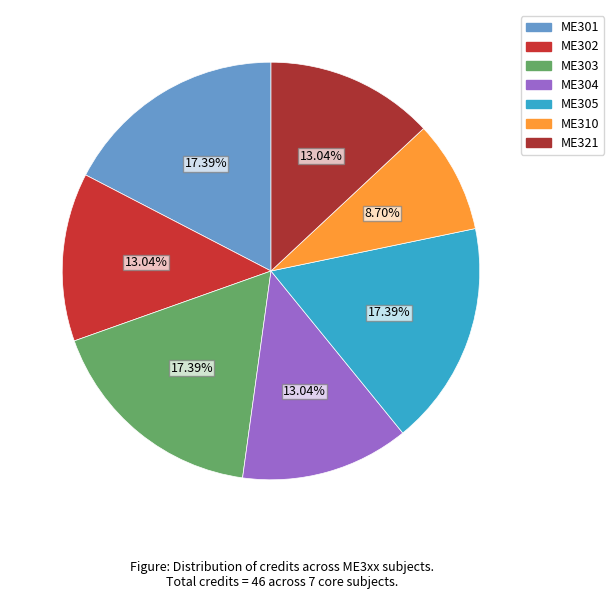

What portion of the pie excludes ME302?

87.0%